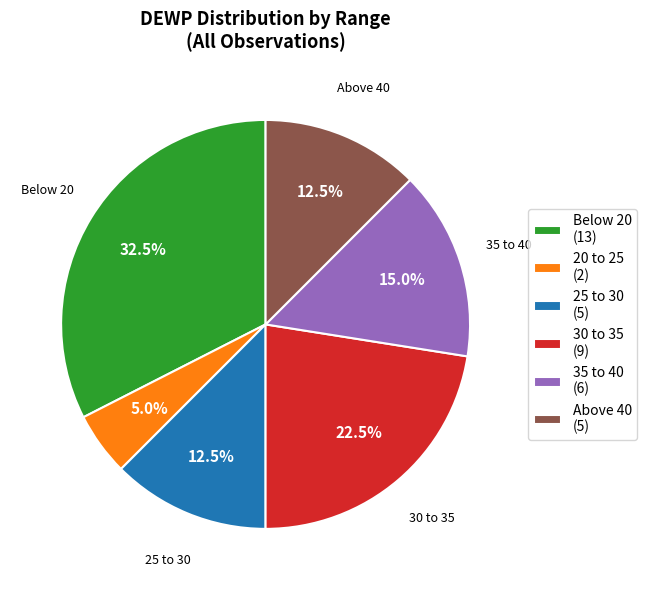

What is the largest slice in the pie chart?

Below 20 (13)